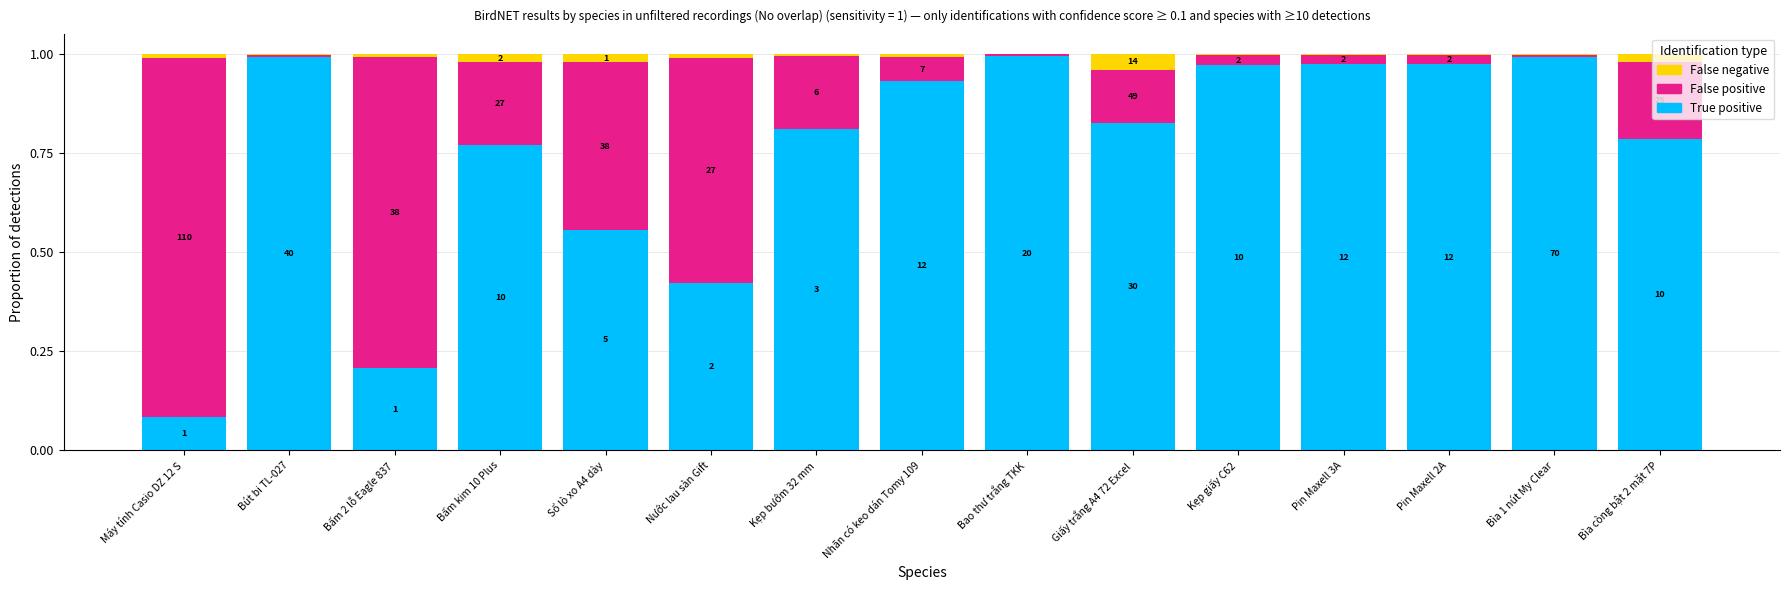

Which series has the largest total across all categories?

True positive